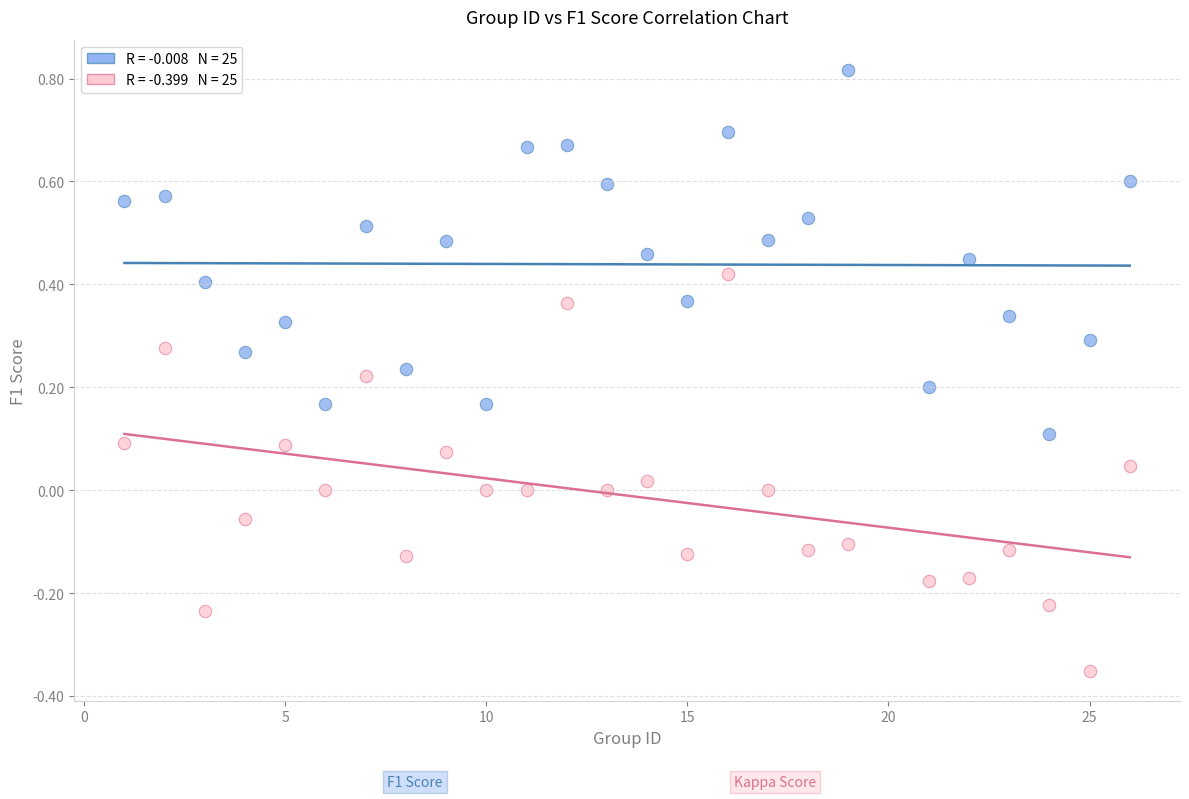

Across all data points, what is the range of X values (max minus min)?

25.0